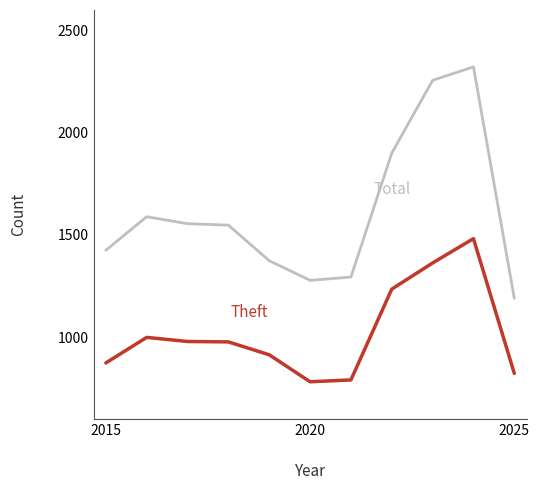

What is the minimum value shown in the chart?

782